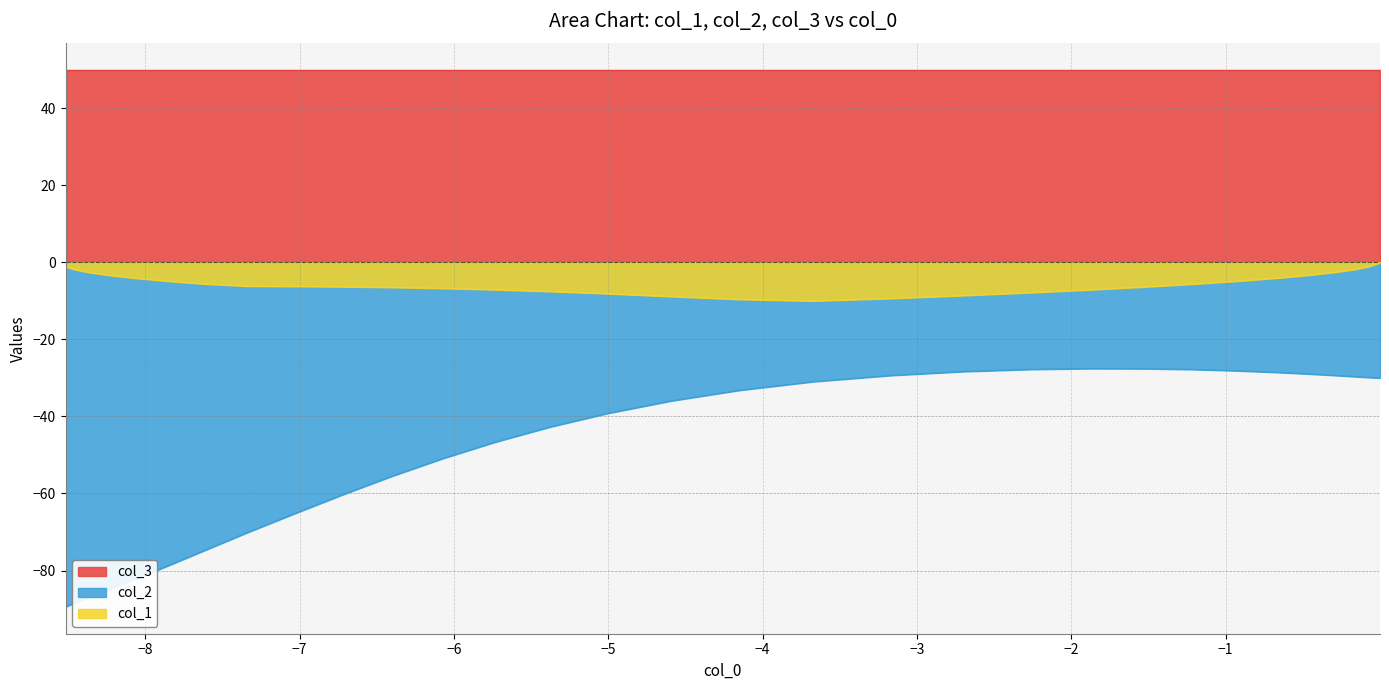

What is the minimum value for col_3?

50.0